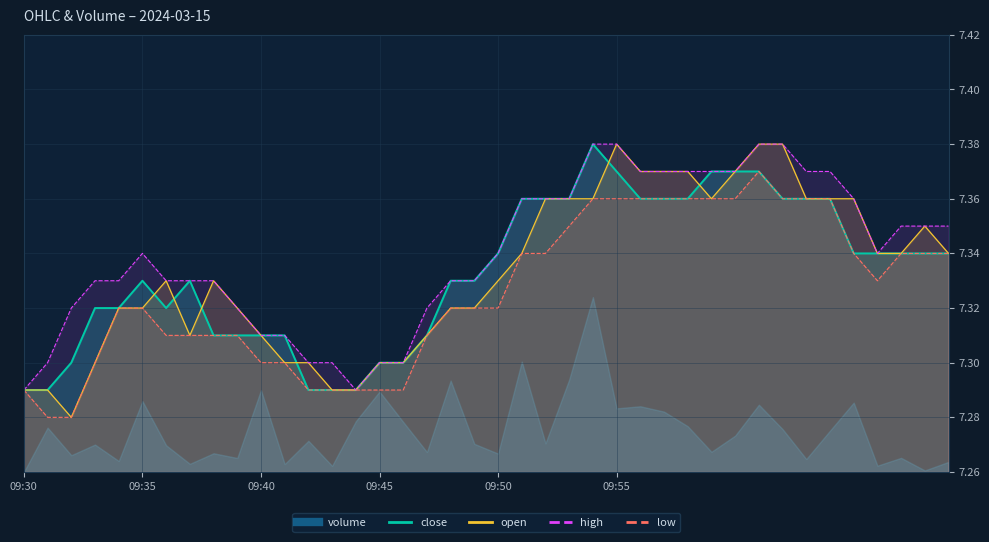

What position from the left is 09:55?

26